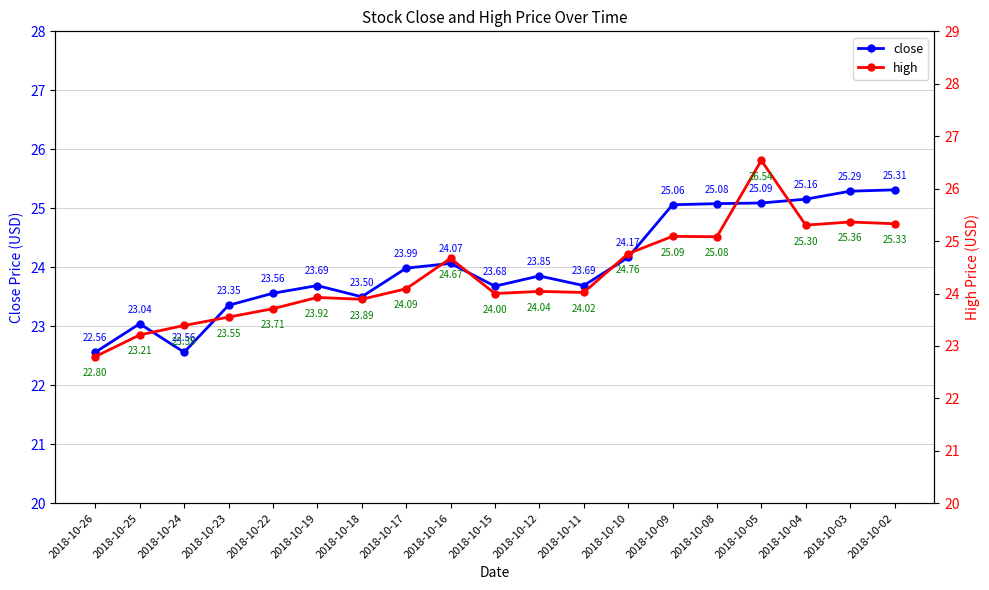

Which category has the lowest value across all series?

2018-10-26